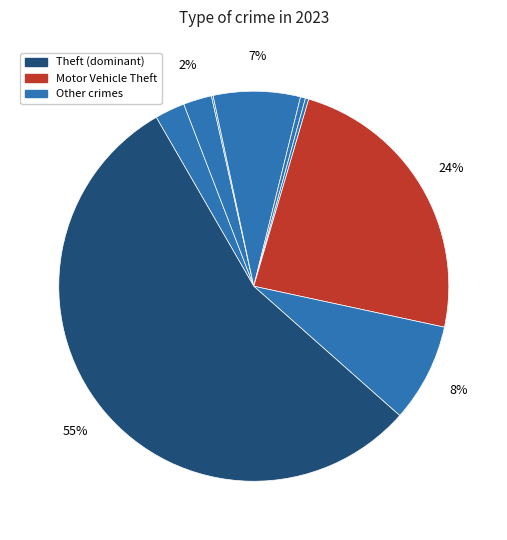

Is there any slice that represents more than half of the pie?

Yes